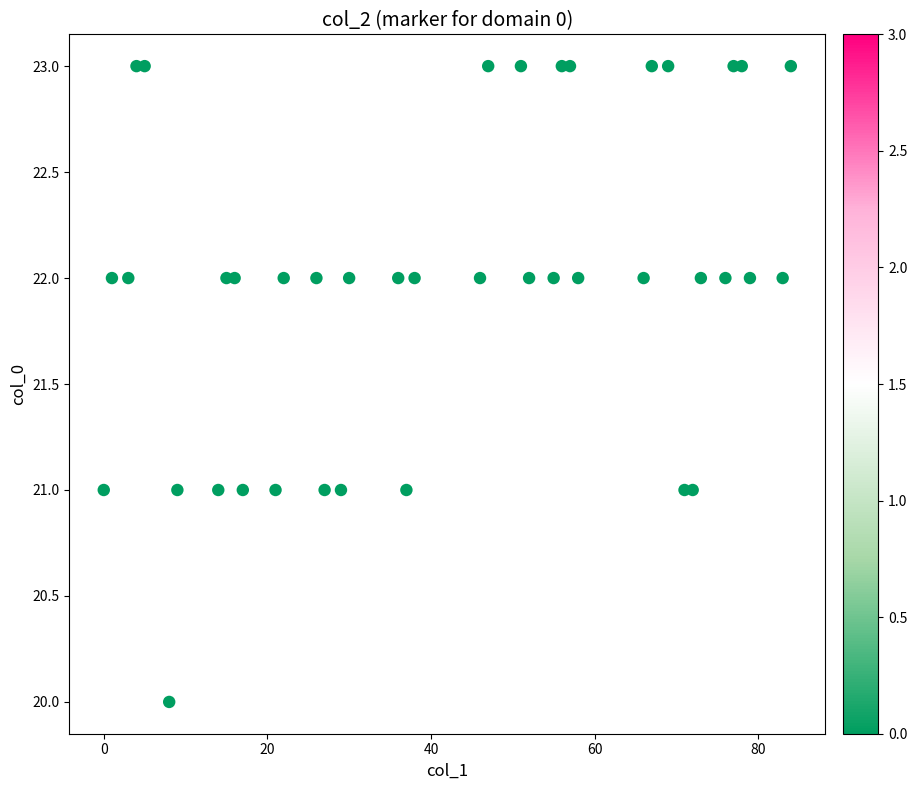

What is the range of Y values (max minus min)?

3